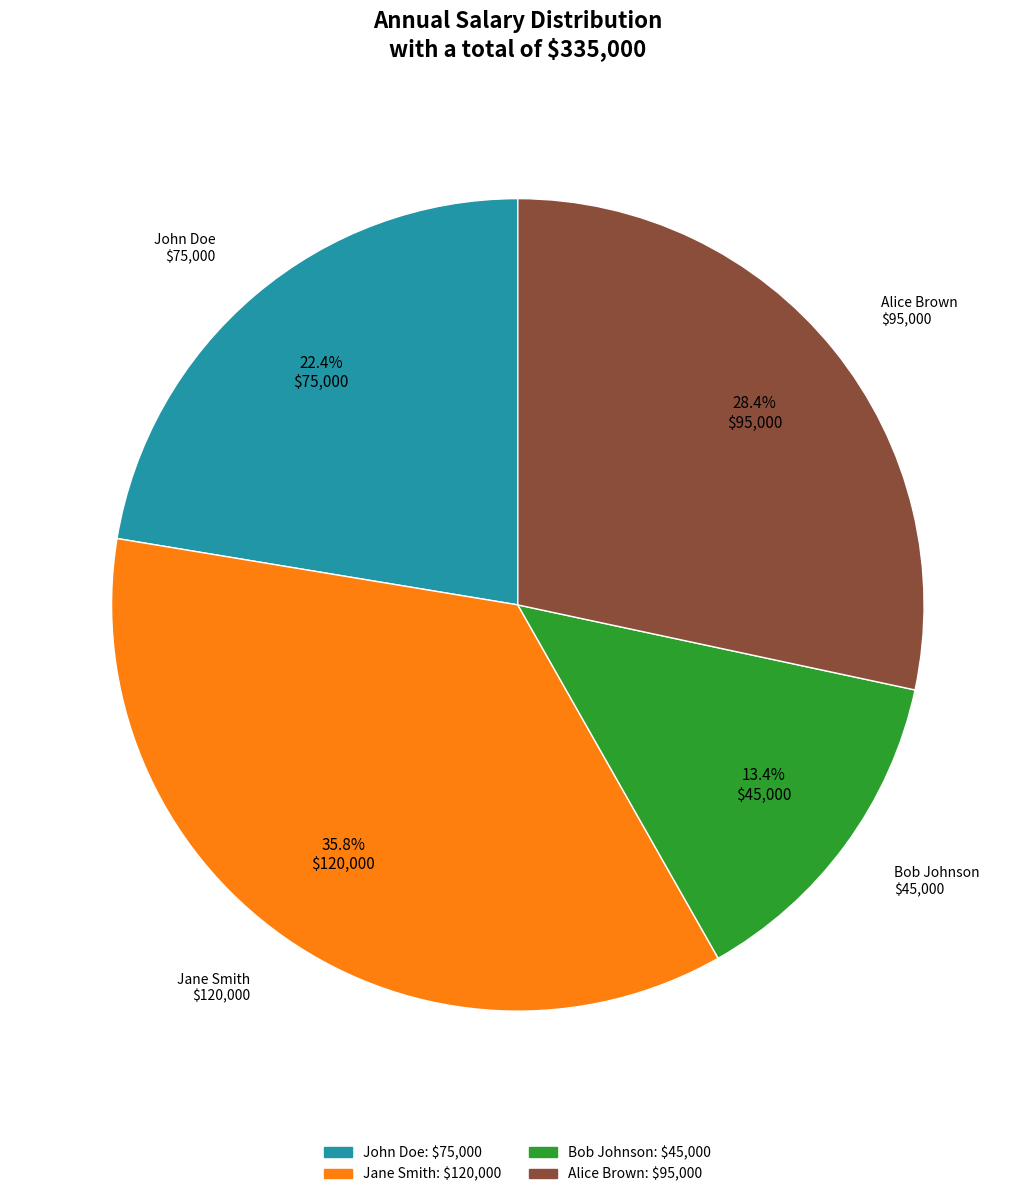

Is it true that Alice Brown is 28% of the pie?

True